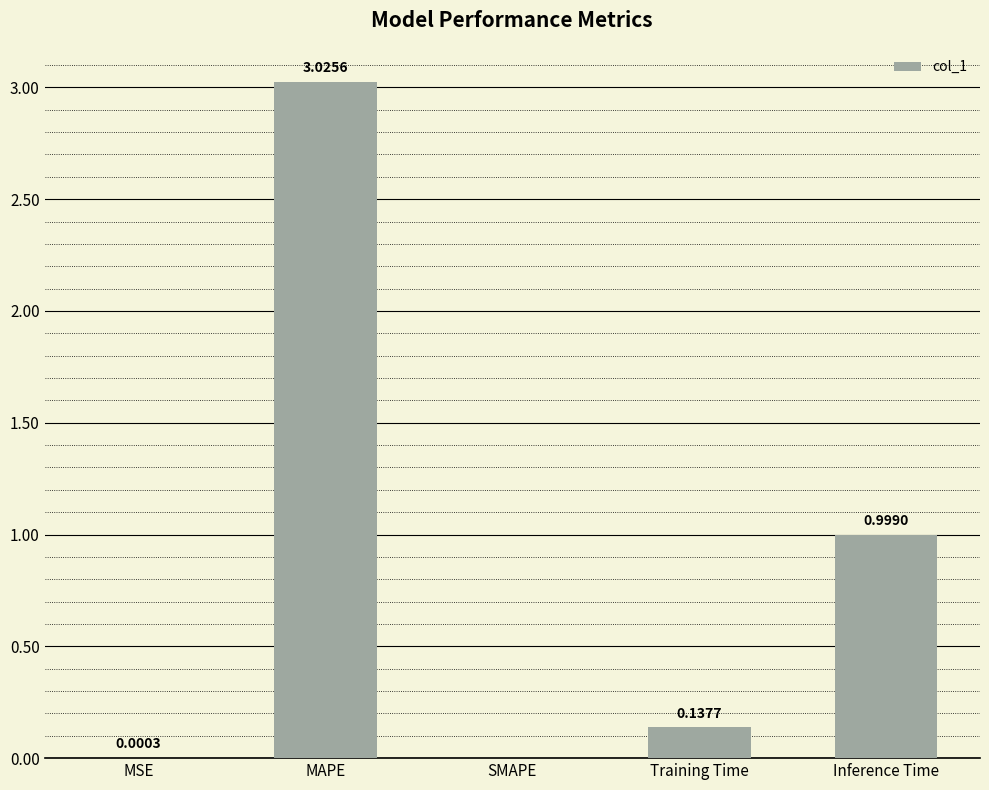

What is the change in value from SMAPE to Training Time?

+0.1